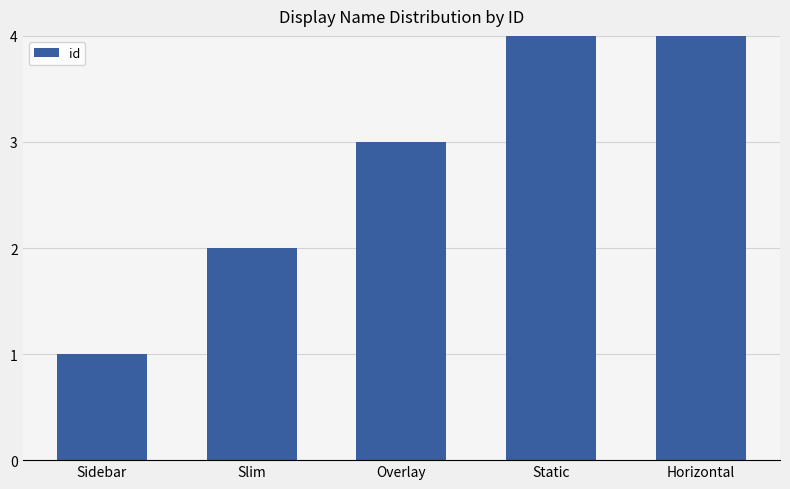

What is the sum of all values?

15